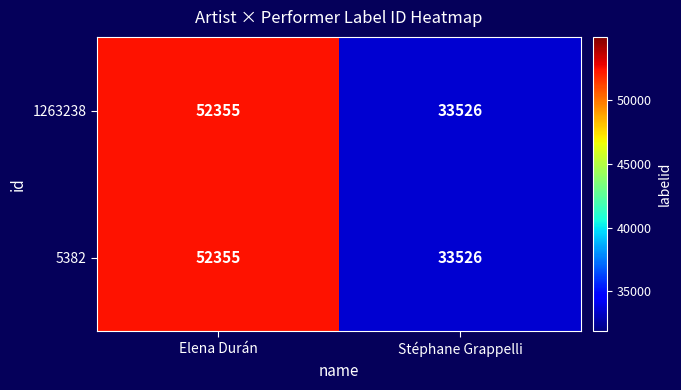

Where is 5382 nearest to the value 42940?

Stéphane Grappelli